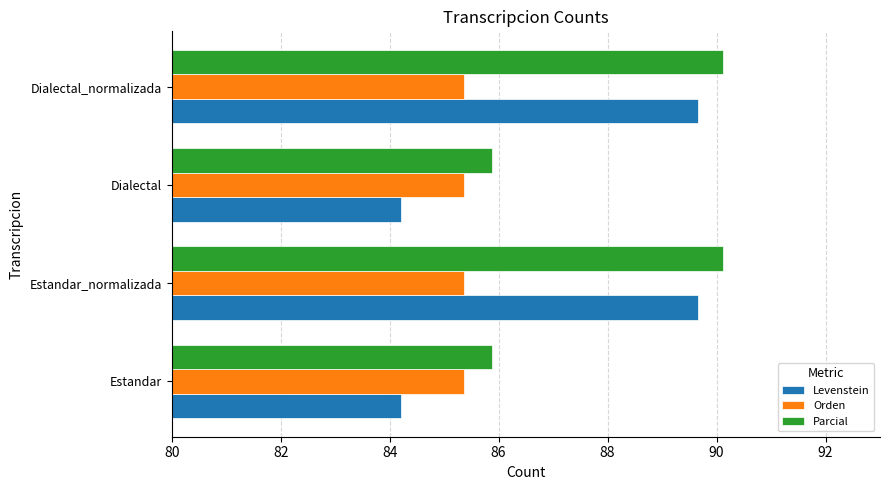

The value of Orden at Estandar_normalizada is 117.7. True or false?

False